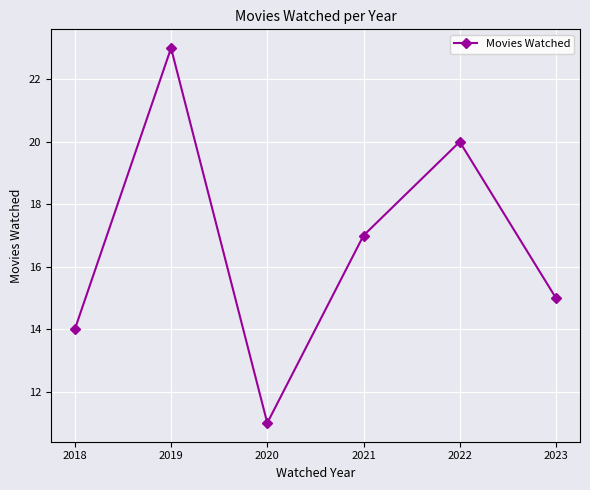

How many interior local valleys (lower than both neighbors) does the data have?

1